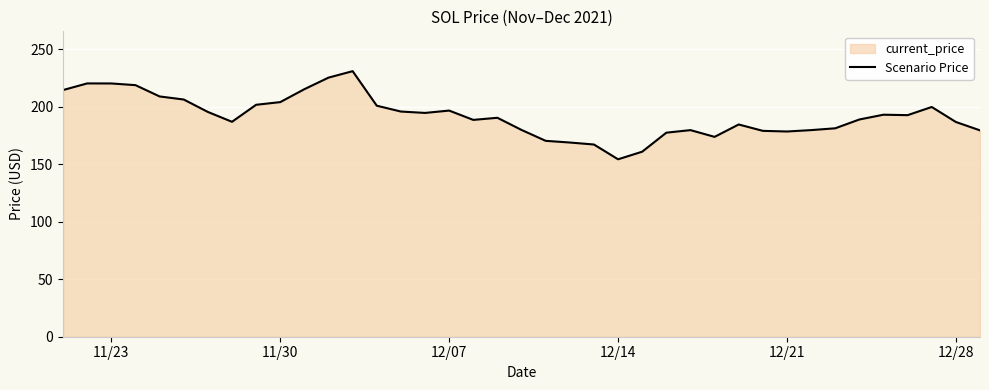

How many distinct data groups are displayed?

1